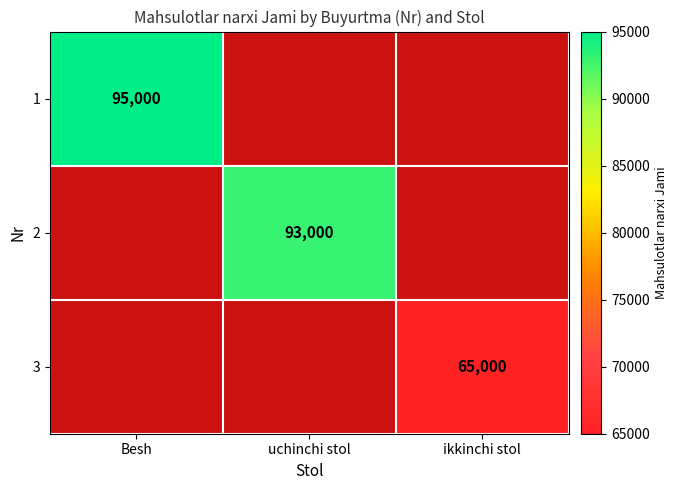

Is it true that 3 equals 39449 at ikkinchi stol?

False